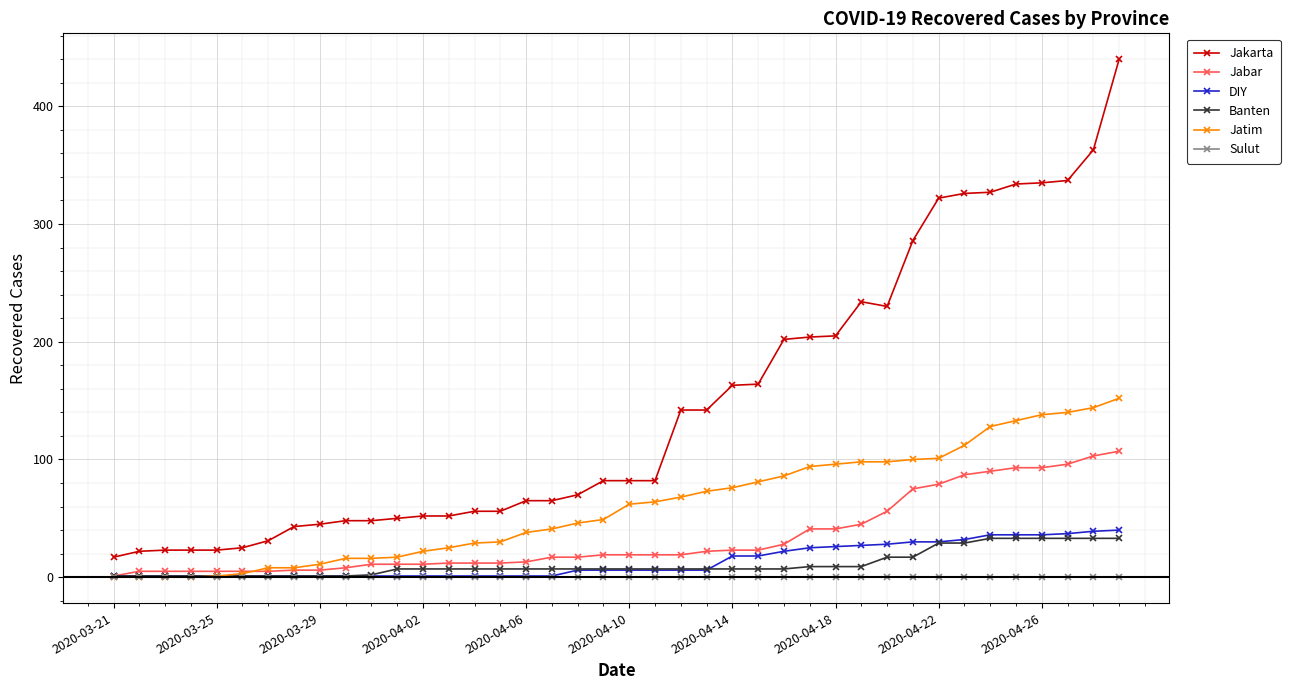

Which series has the largest range (max minus min)?

Jakarta